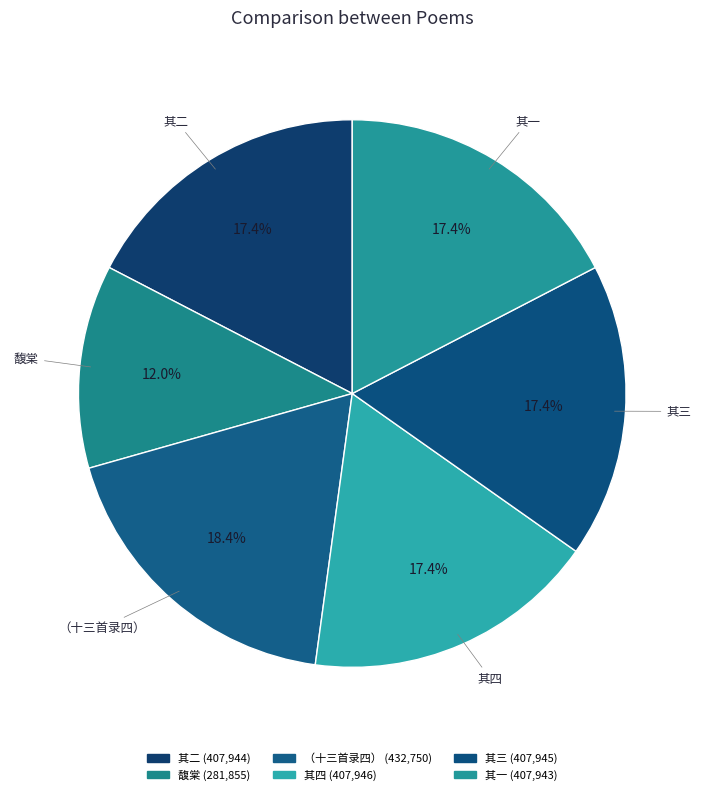

Which slice is the largest?

光绪甲辰七月道梁山留别孙同年馥棠（十三首录四）